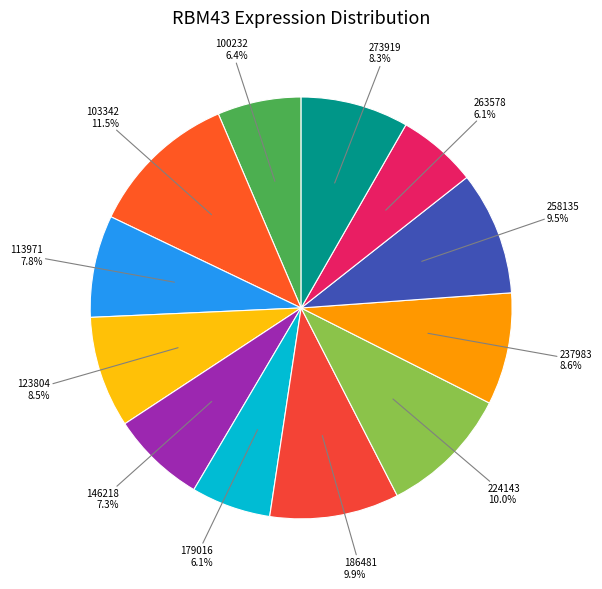

To the nearest percent, what is the difference between the largest and smallest slice percentages?

5%